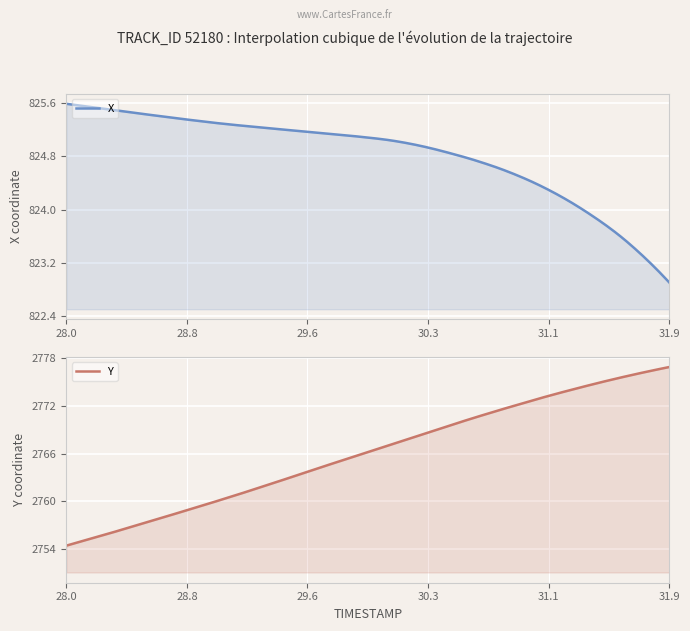

Between 28.1 and 31.2, which is larger?

28.1